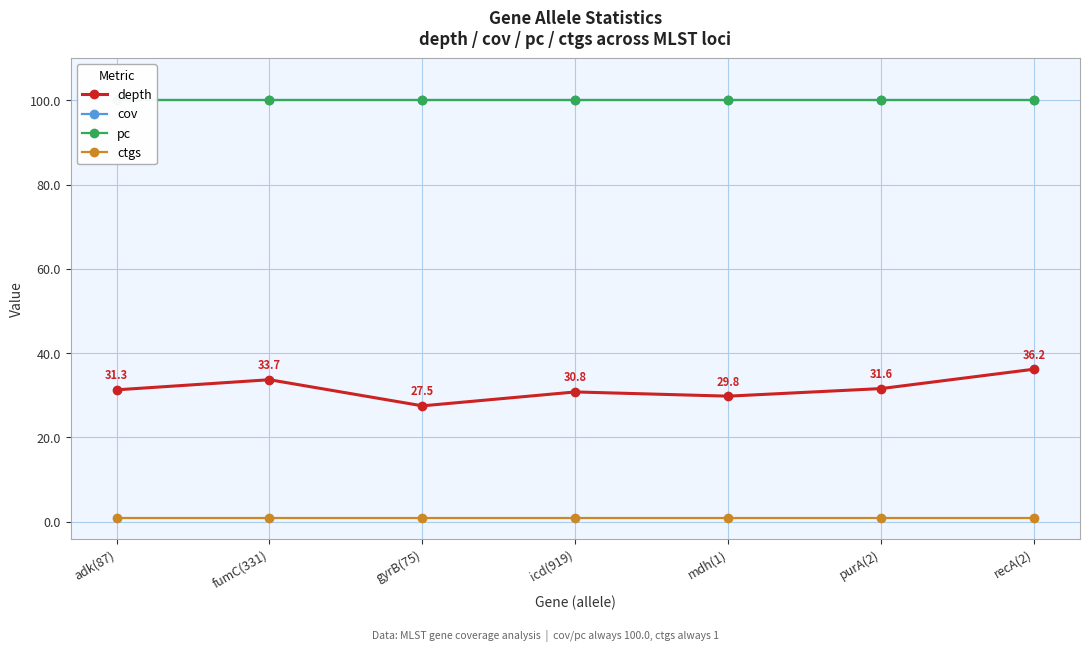

Rank the categories by pc value from lowest to highest.

adk(87), fumC(331), gyrB(75), icd(919), mdh(1), purA(2), recA(2)